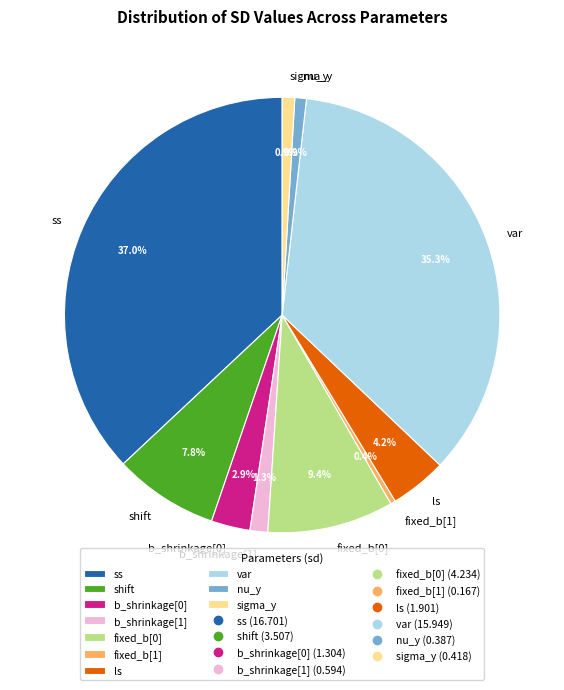

Is it true that fixed_b[0] is 19% of the pie?

False